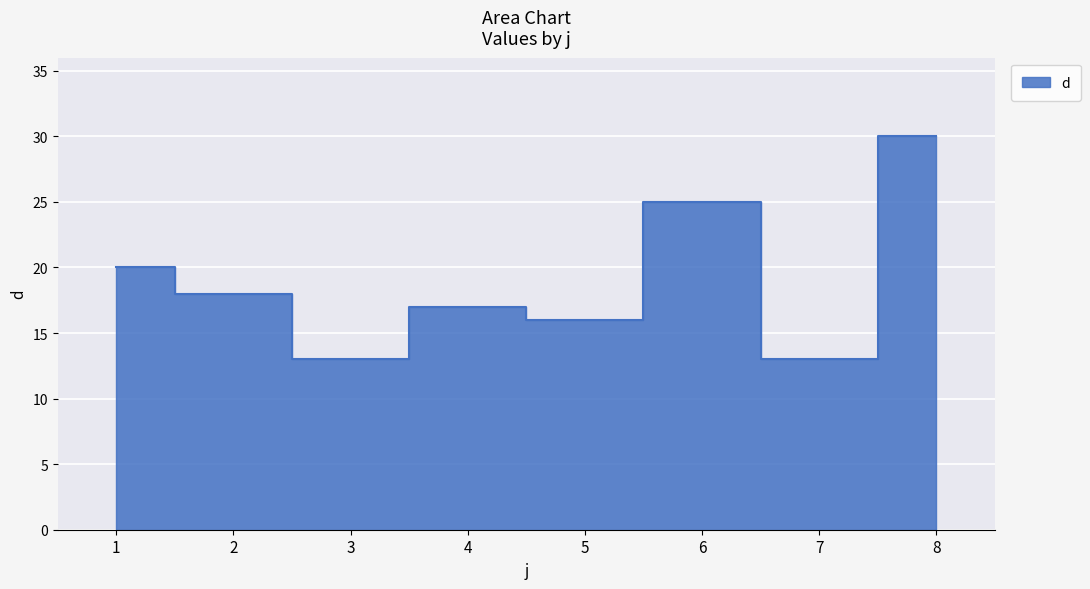

What is the ratio of the value at 7 to the value at 6?

0.5